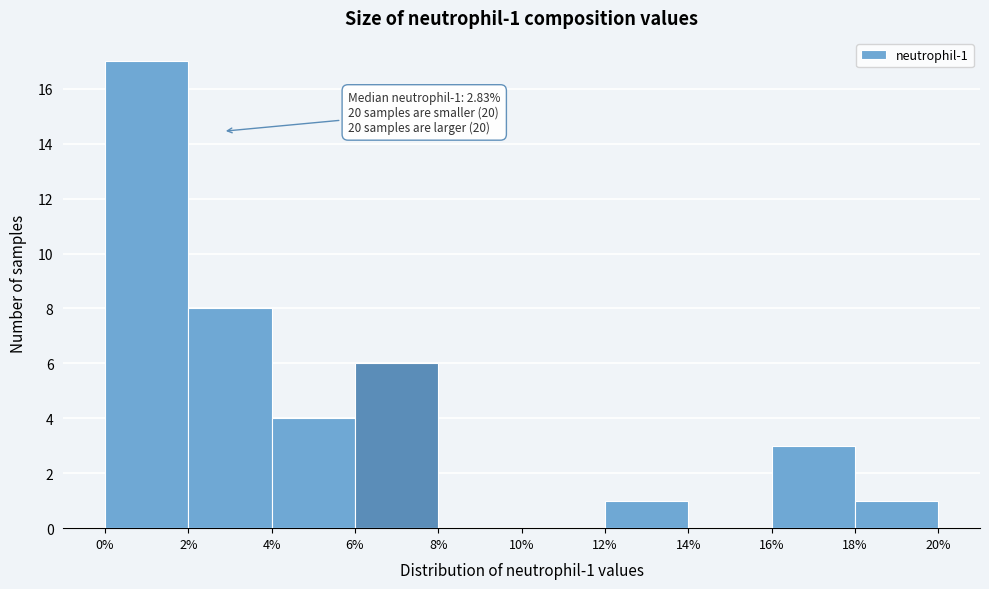

Over which range of the x-axis is the bar tallest?

0% to 2%